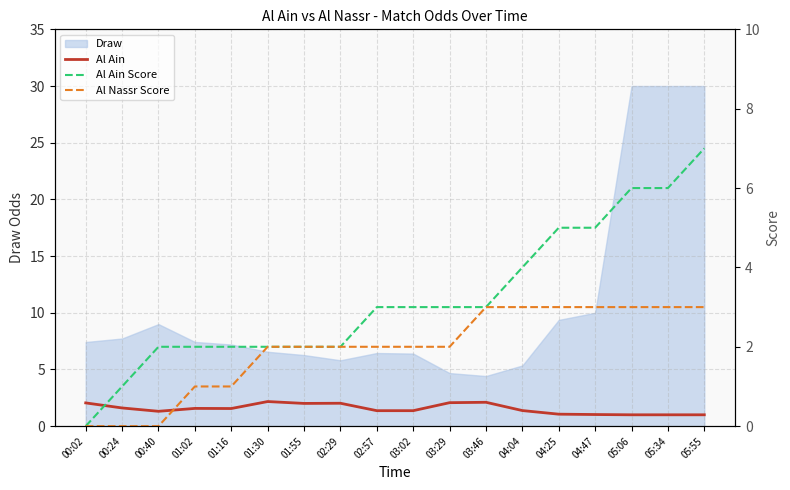

At how many categories does at least one series exceed 1?

18